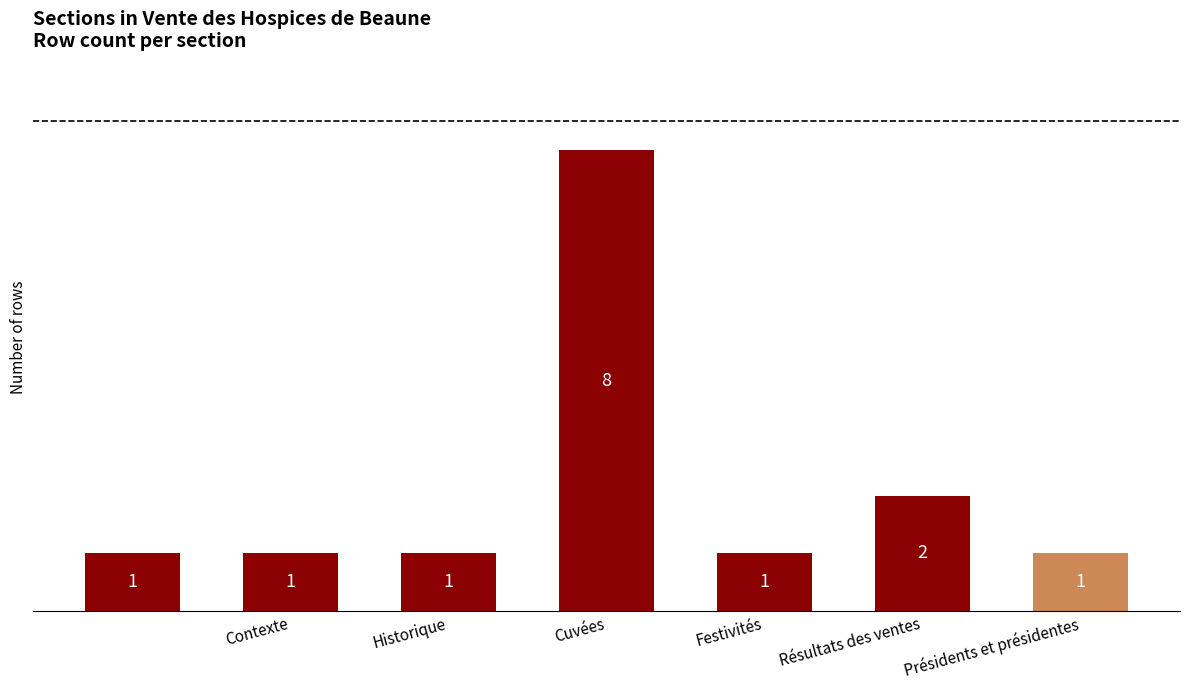

What is the greatest value displayed?

8